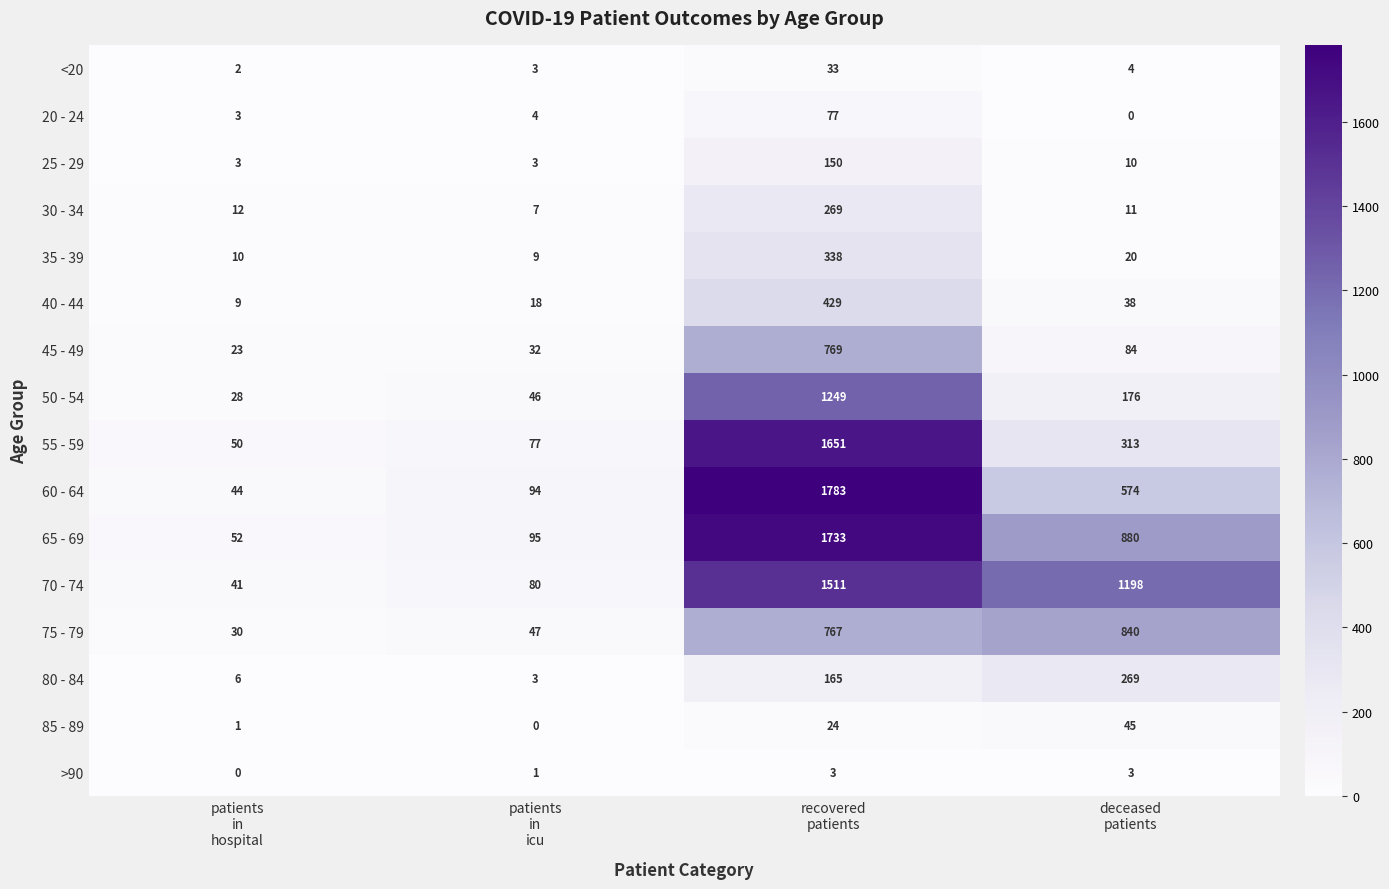

How many series are shown in this chart?

16